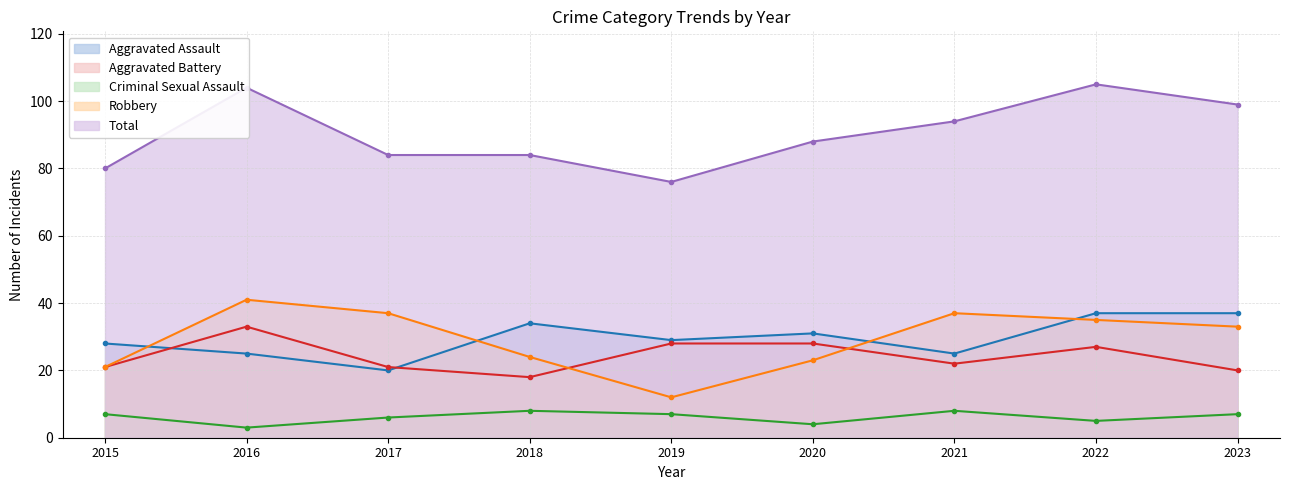

Rank the categories by Aggravated Assault value from lowest to highest.

2017, 2016, 2021, 2015, 2019, 2020, 2018, 2022, 2023